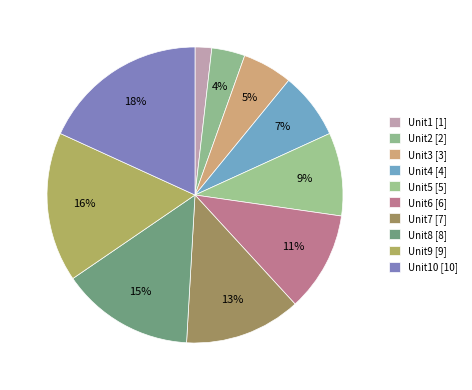

To the nearest percent, what is the difference between the largest and smallest slice percentages?

16%